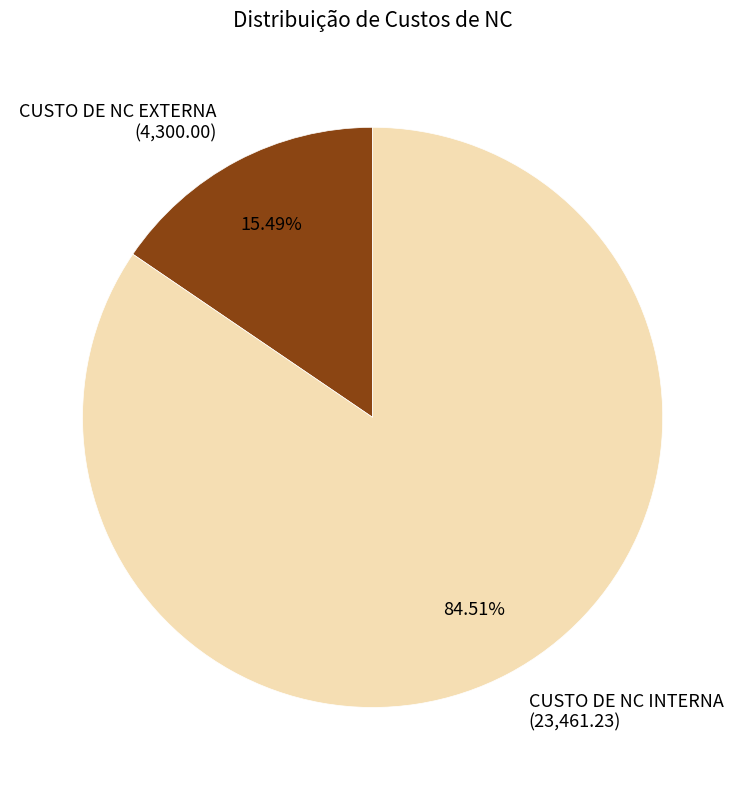

Is there any slice that represents more than half of the pie?

Yes